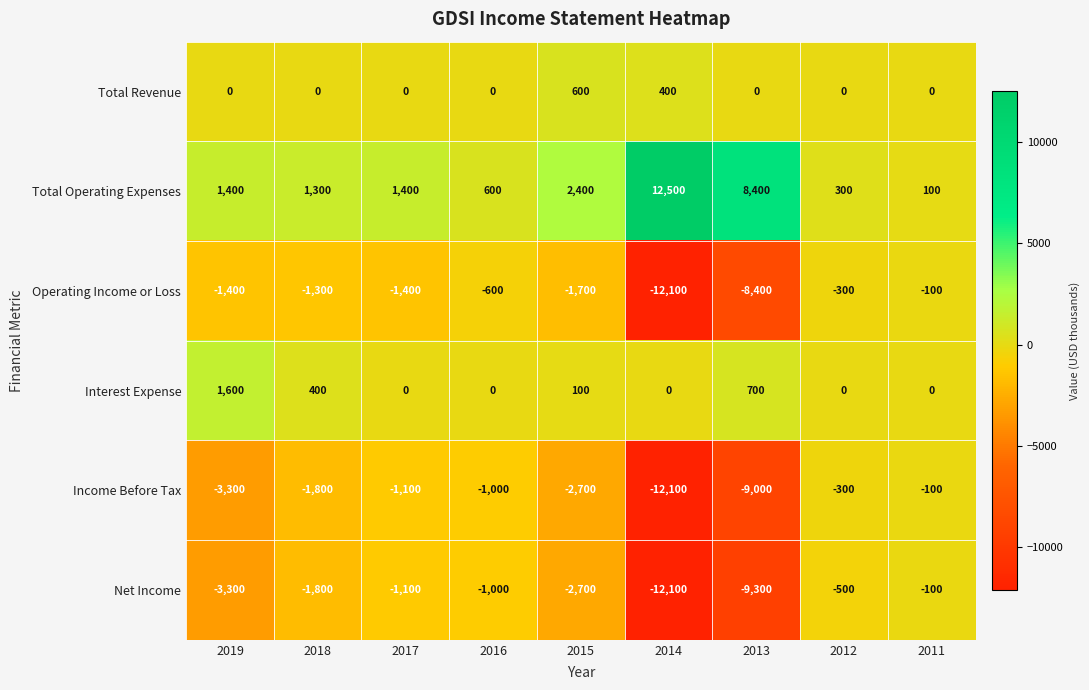

At which category does the chart reach its minimum across all series?

2014